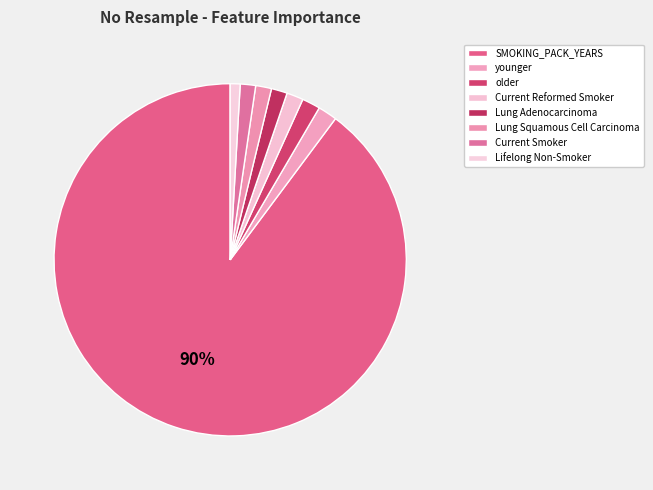

Count the number of slices in the pie.

8